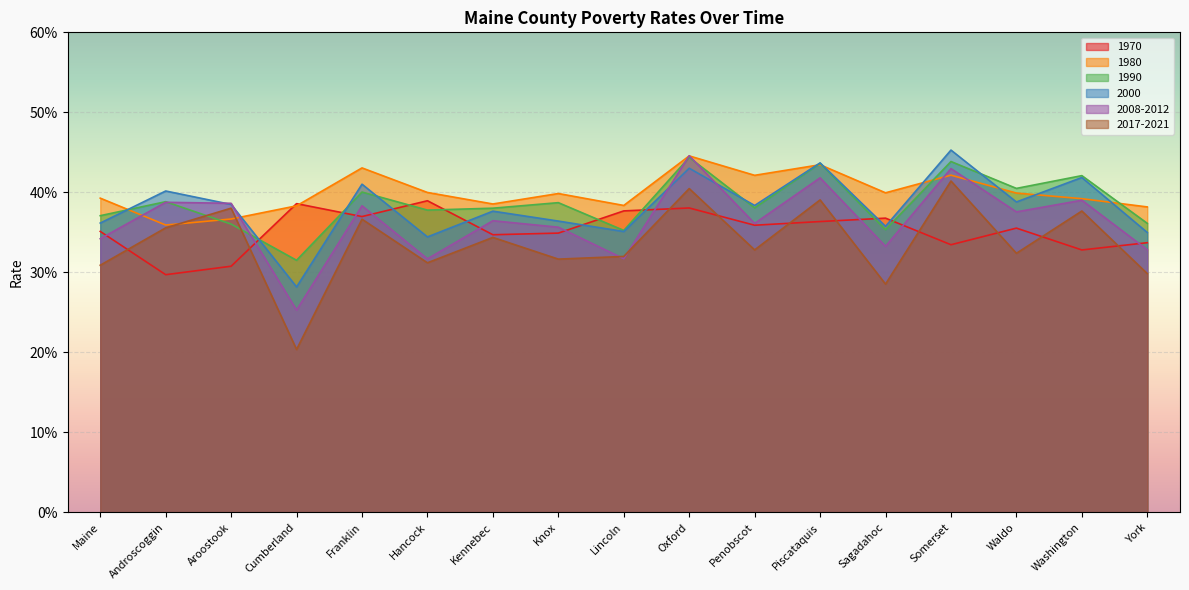

At how many categories does at least one series exceed 0?

17